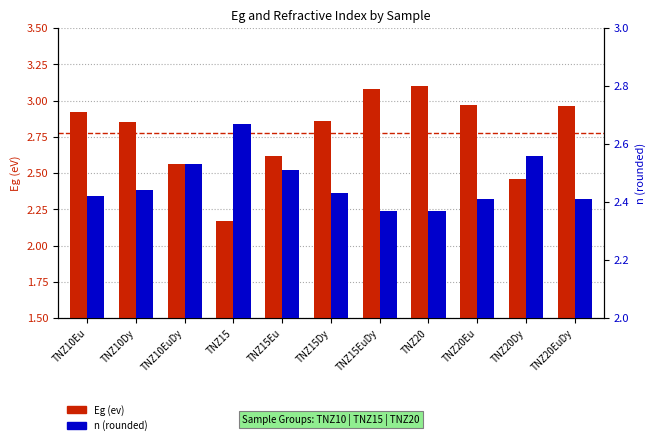

Rank the series at TNZ20Eu from lowest to highest value.

n (rounded), Eg (ev)